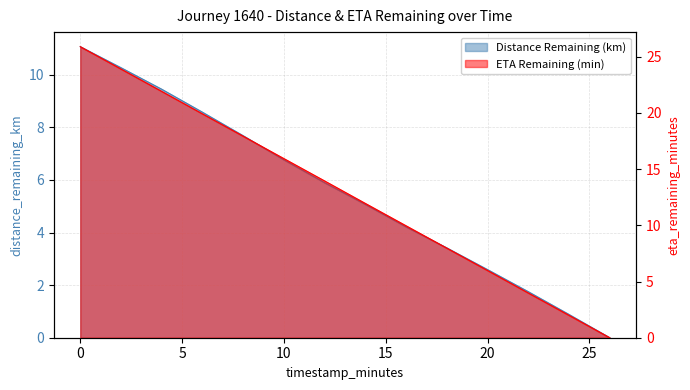

What is the label of the 6th point from the left?

10.0